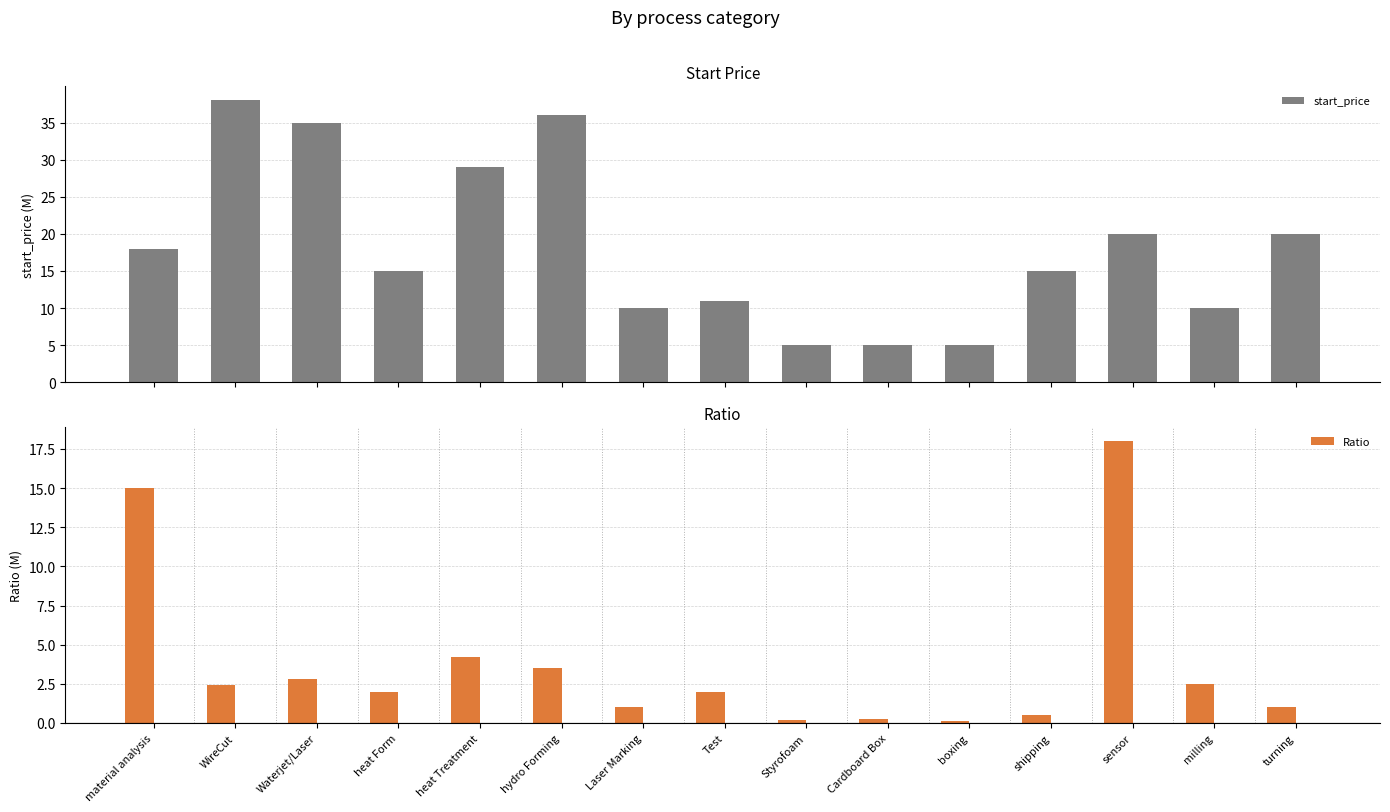

Reading left to right, list all the values displayed in this chart.

start_price: 18.0	38.0	35.0	15.0	29.0	36.0	10.0	11.0	5.0	5.0	5.0	15.0	20.0	10.0	20.0
Ratio: 15.0	2.4	2.8	2.0	4.2	3.5	1.0	2.0	0.2	0.2	0.1	0.5	18.0	2.5	1.0